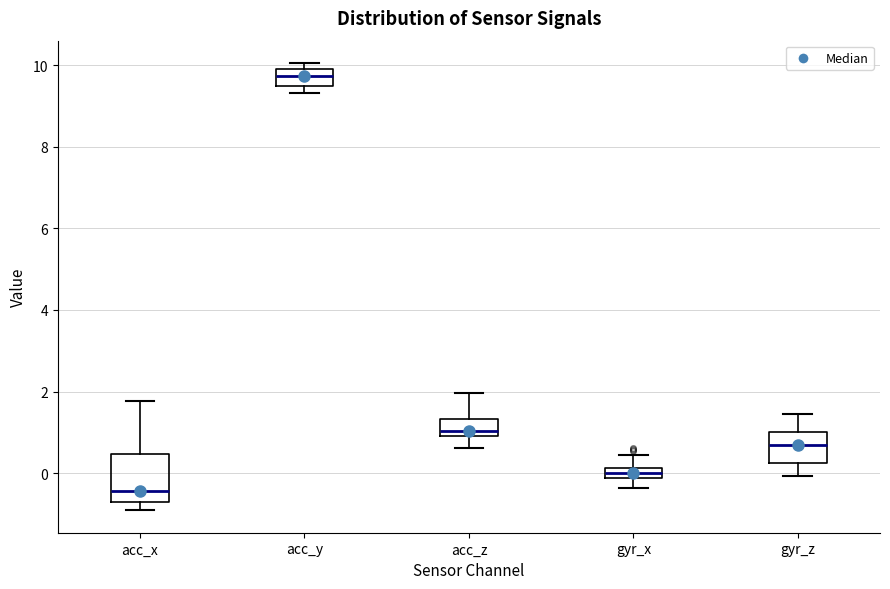

Which box's median line is the lowest?

acc_x